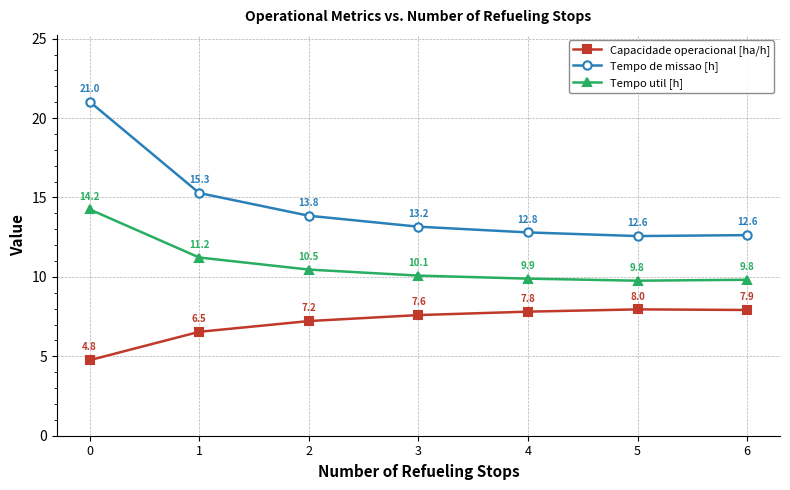

How many values in the Tempo de missao [h] series exceed 13?

4